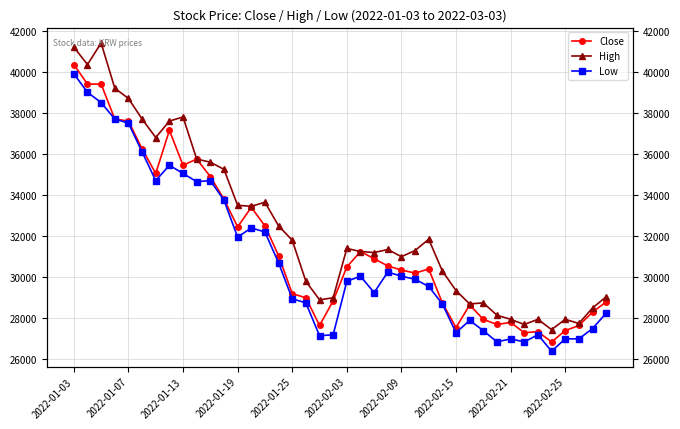

List the series in order of their peak value, lowest first.

Low, Close, High